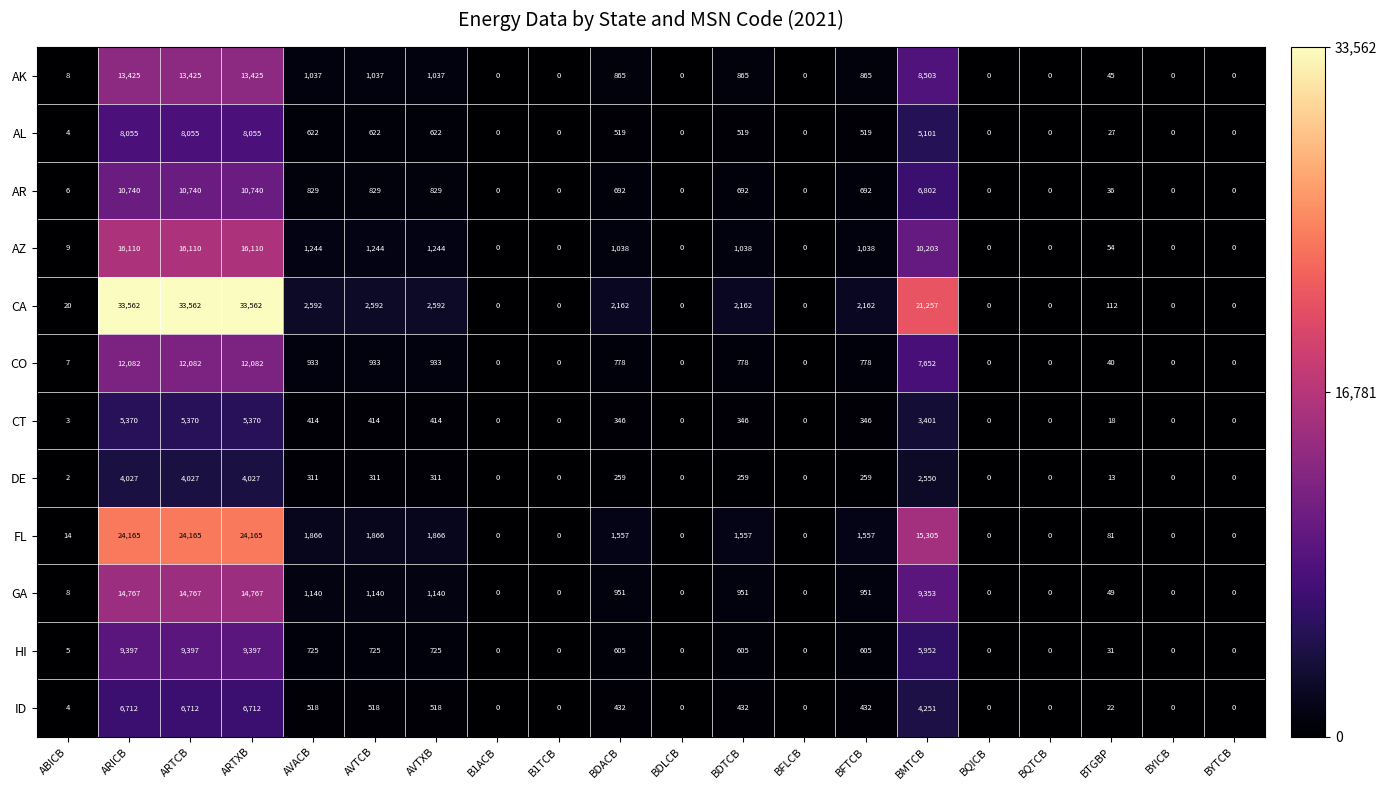

The AK series shows 65 at BTGBP. True or false?

False